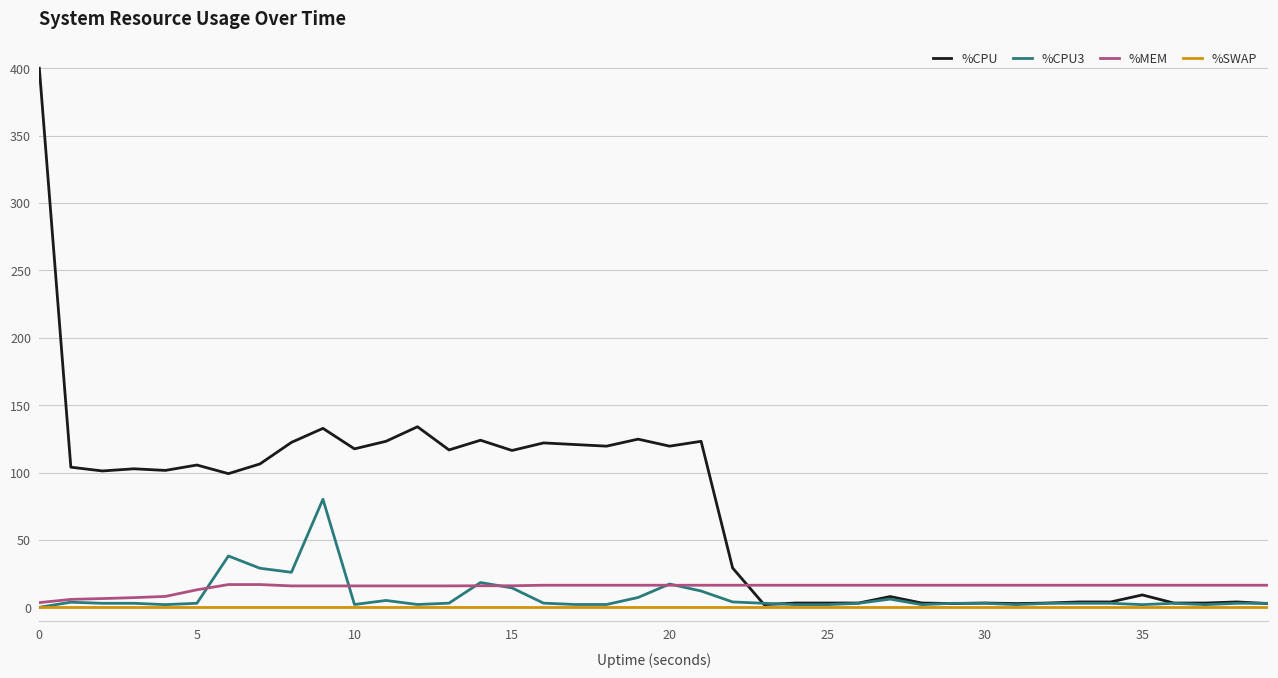

What is the highest value of the %CPU series?

400.0